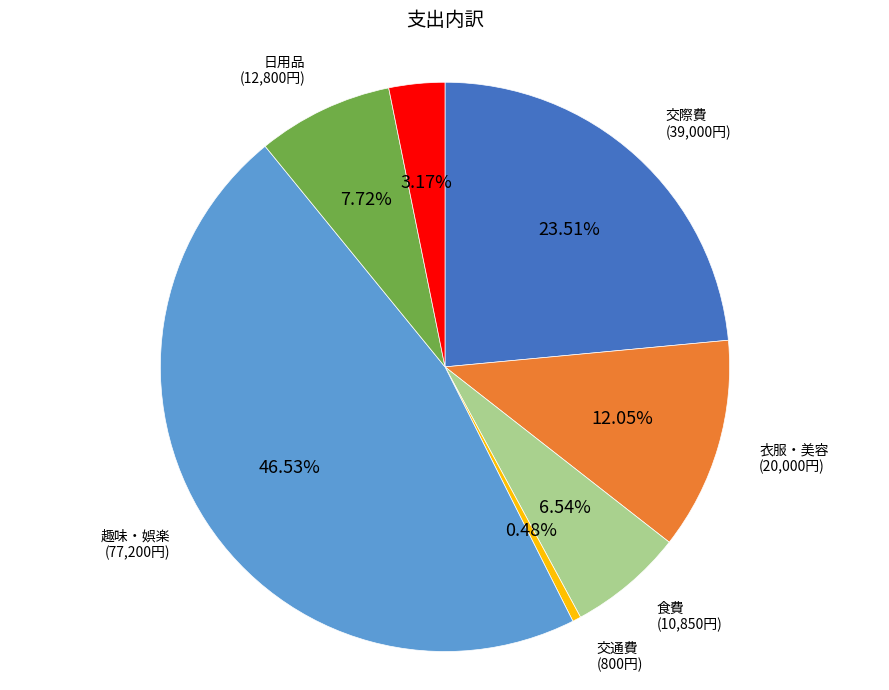

Does 健康・医療 represent more than half of the total?

No